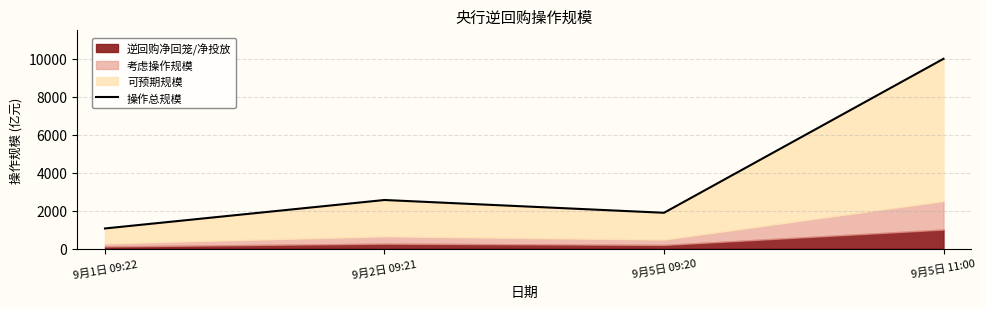

Between 9月1日 09:22 and 9月2日 09:21, which is larger?

9月2日 09:21